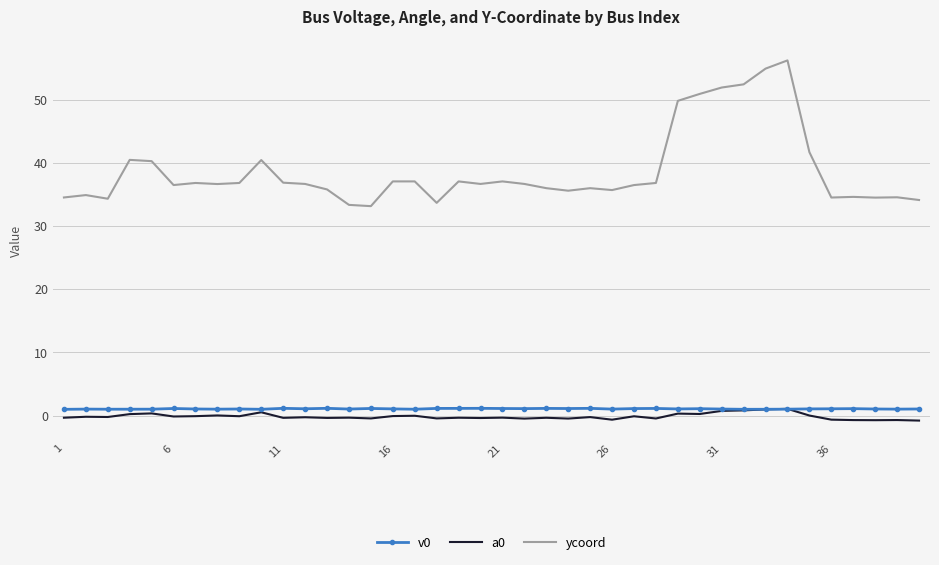

Which series has the widest spread of values?

ycoord